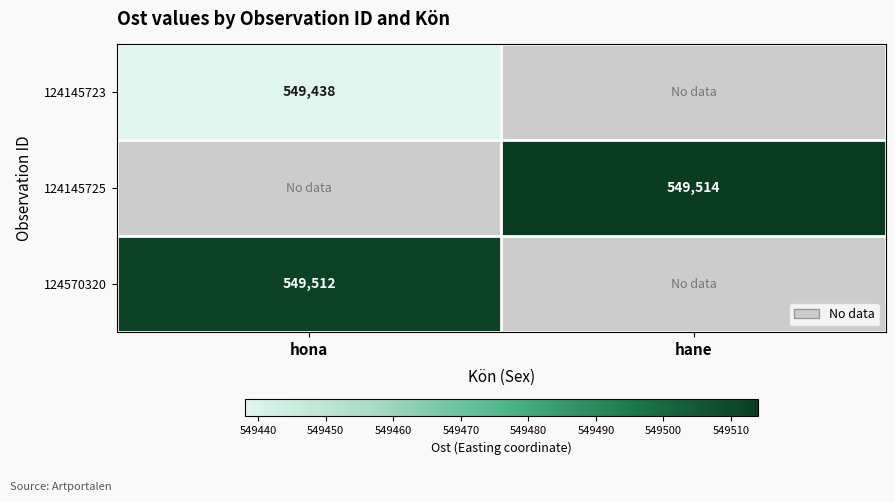

The 124570320 series shows 549512 at hona. True or false?

True